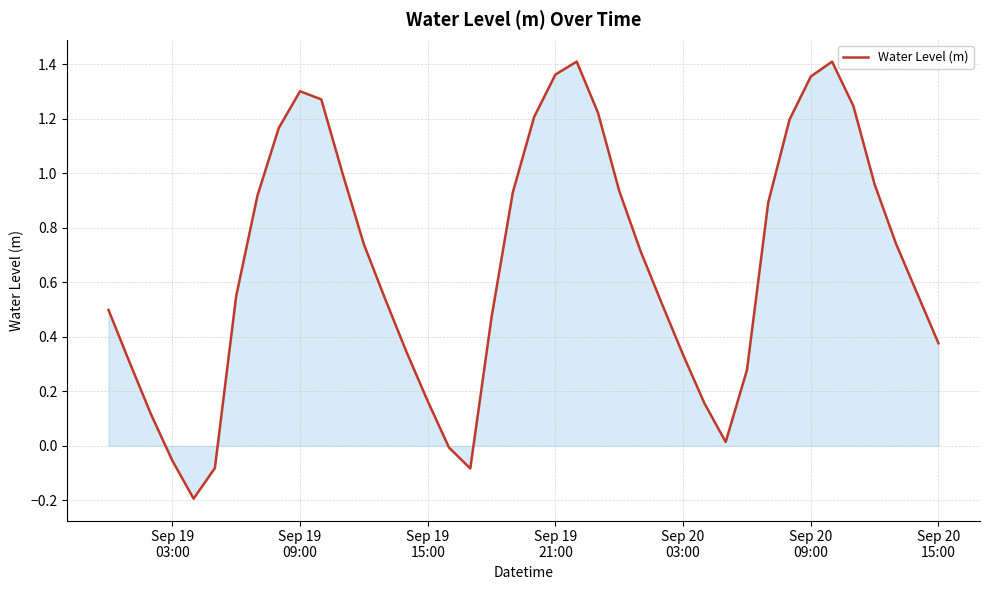

What is the difference between the maximum and minimum values?

1.6